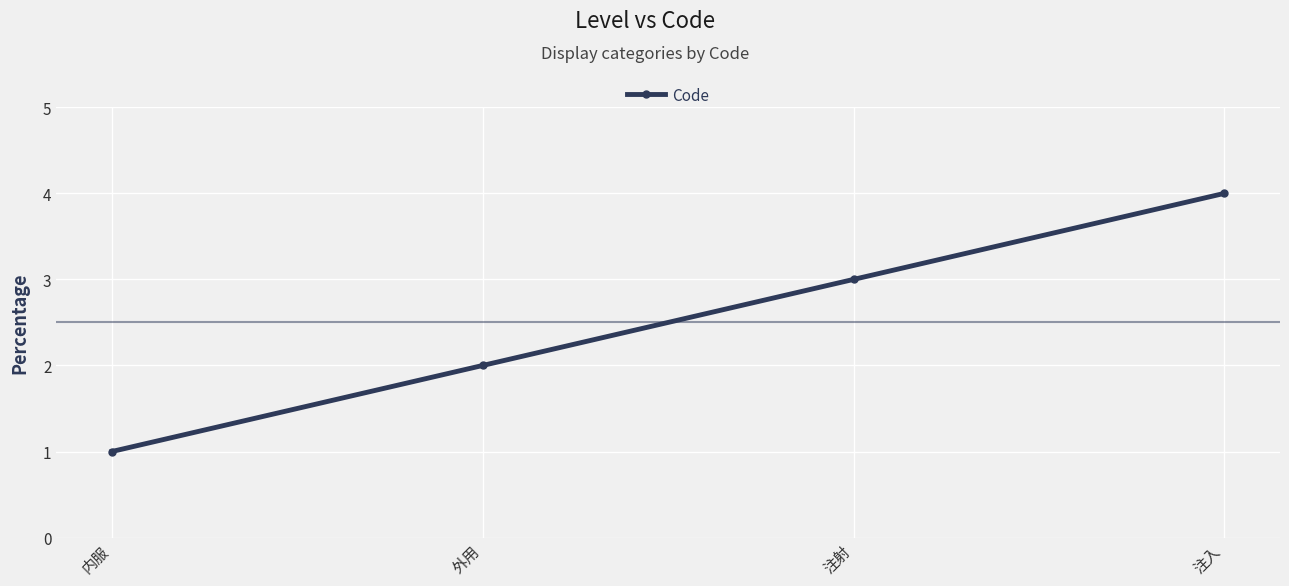

Rank the categories by value from highest to lowest.

注入, 注射, 外用, 内服